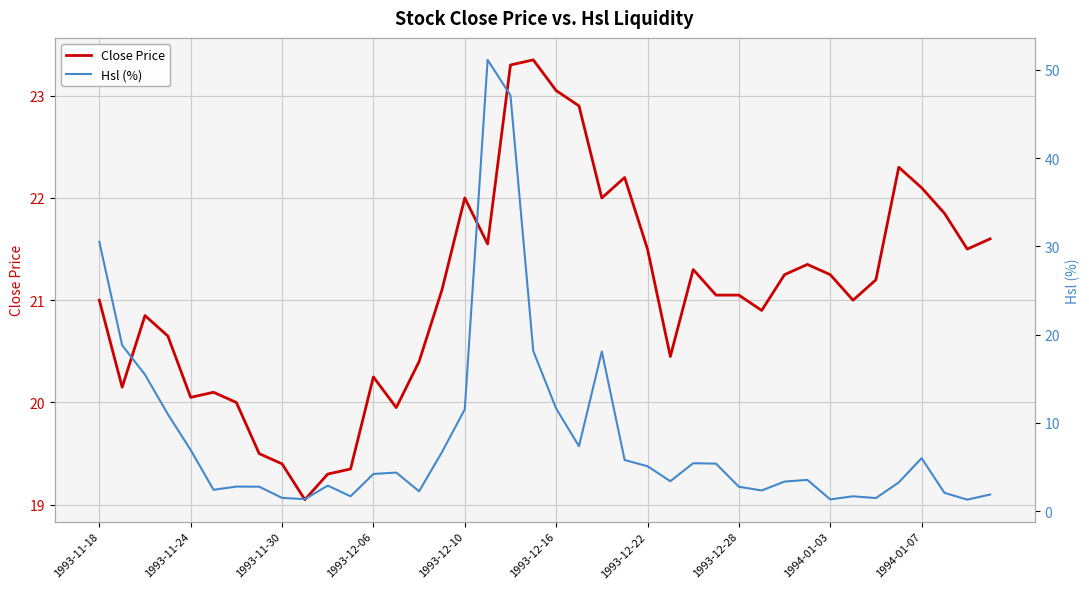

Which series changed the most between 12 and 14?

Hsl (%)